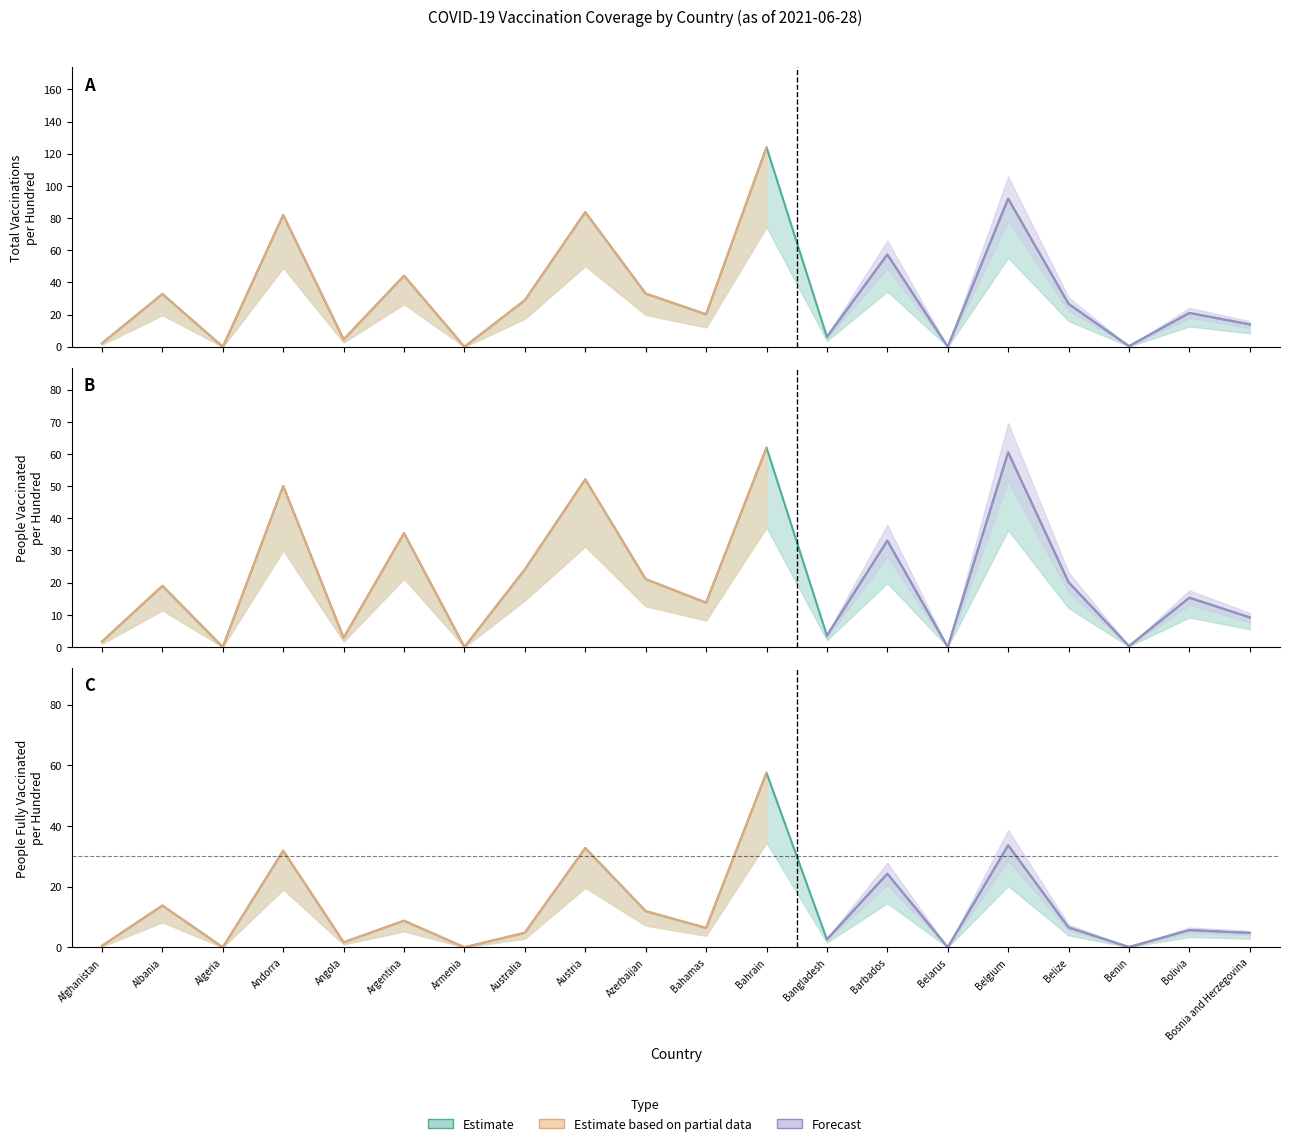

How many series are shown in this chart?

3